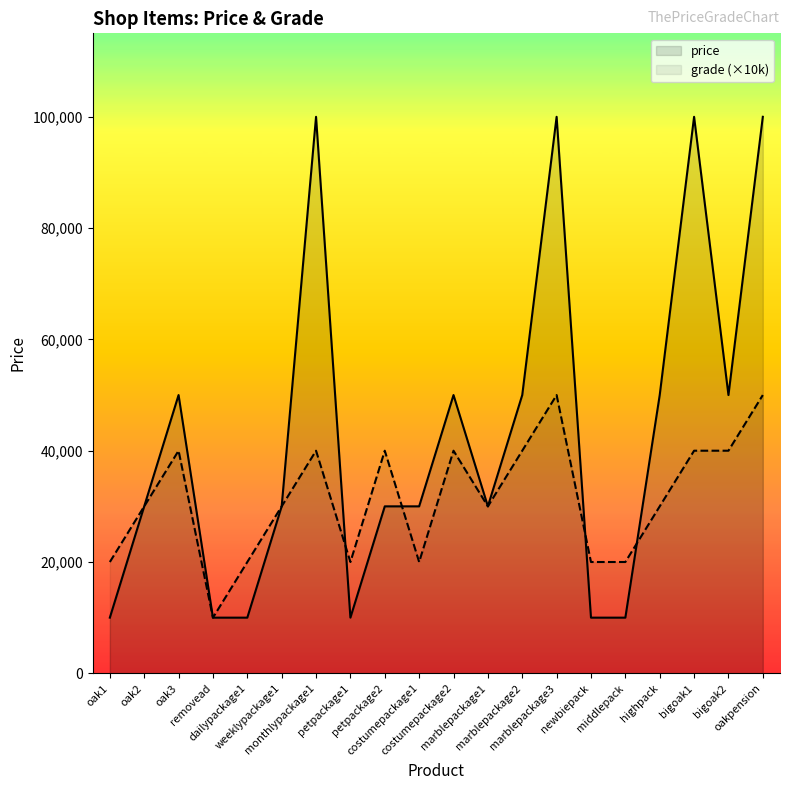

Between oak2 and monthlypackage1, which is larger?

monthlypackage1